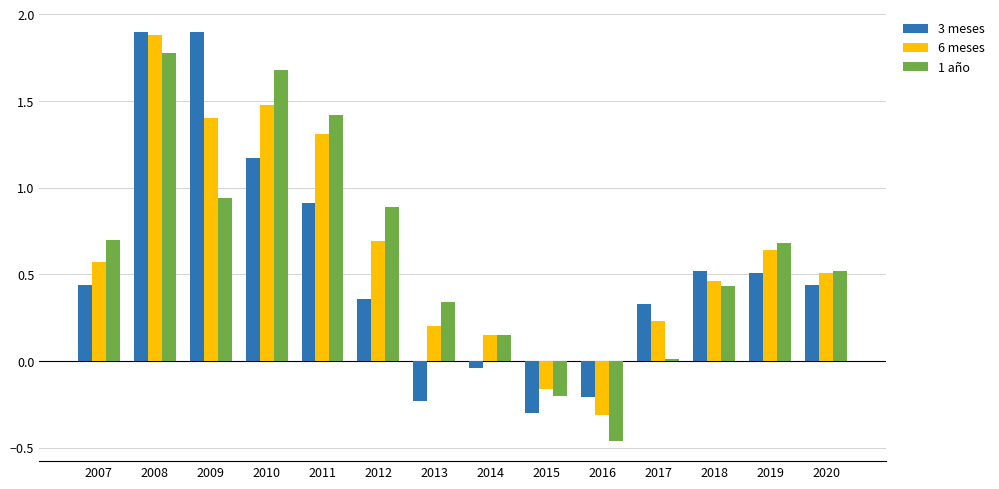

What is the difference between the second highest and second lowest values in the 1 año series?

1.9